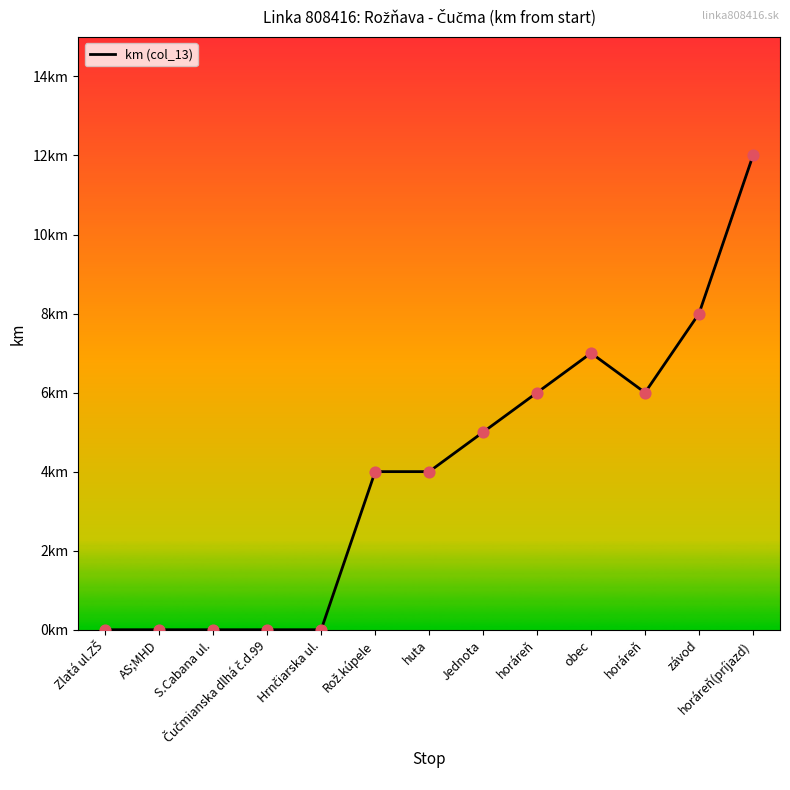

Between horáreň and S.Cabana ul., which is larger?

horáreň